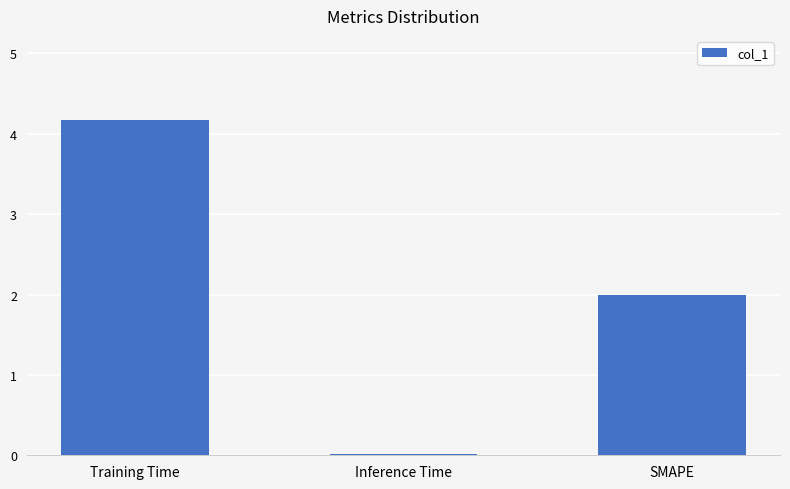

Read the value at Training Time.

4.2